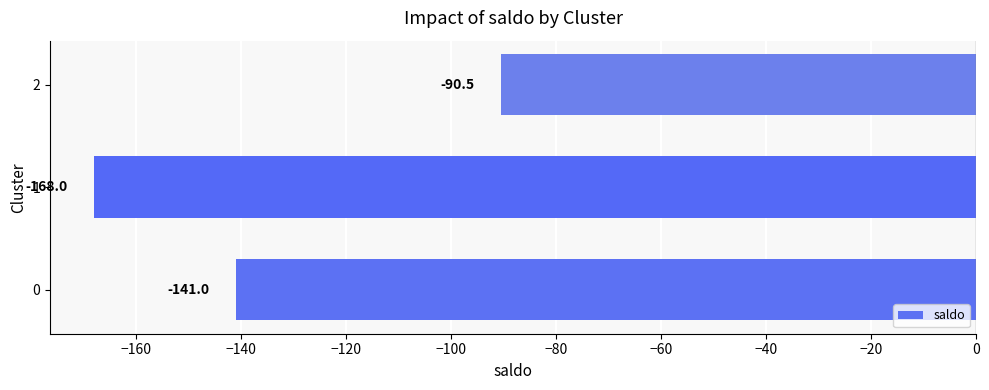

Reading bottom to top, transcribe all the data shown in this chart.

0=-141.0	1=-168.0	2=-90.5